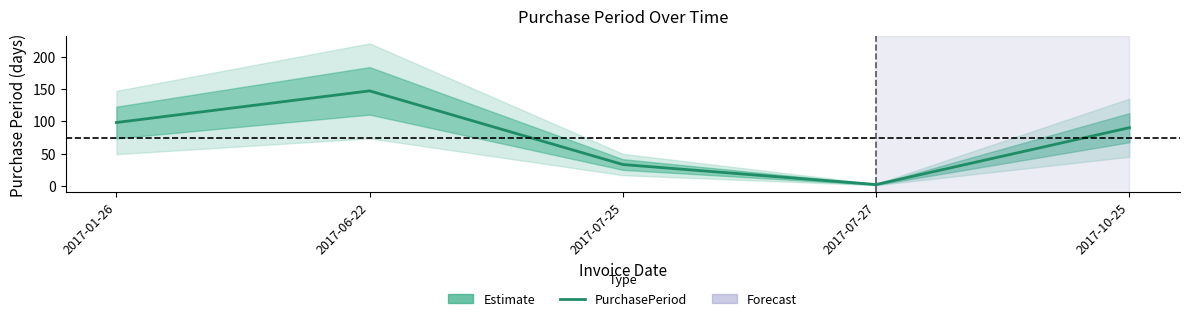

Is it true that the value at 2017-06-22 is 147?

True